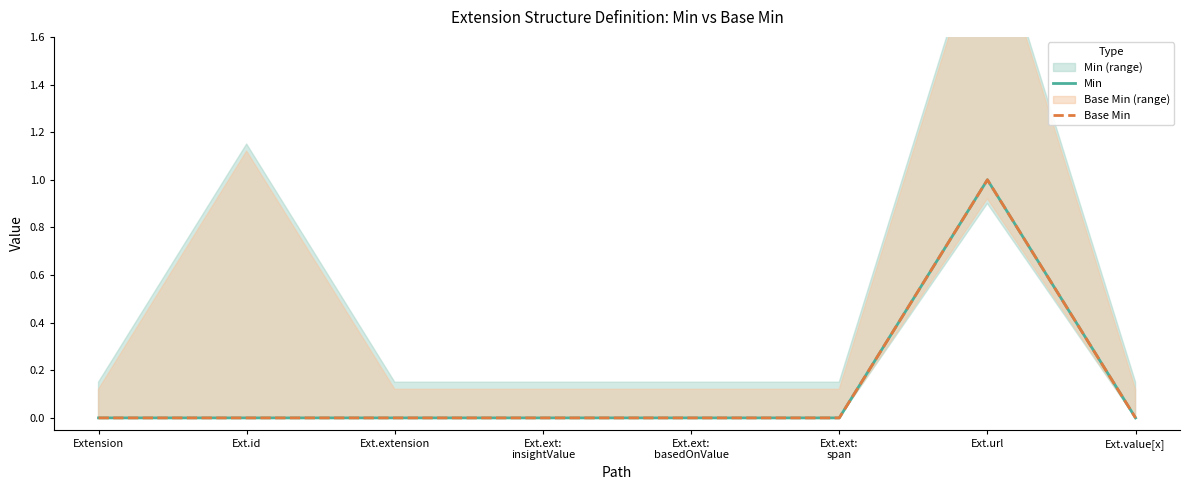

At which category is the sum across all series the highest?

Ext.url